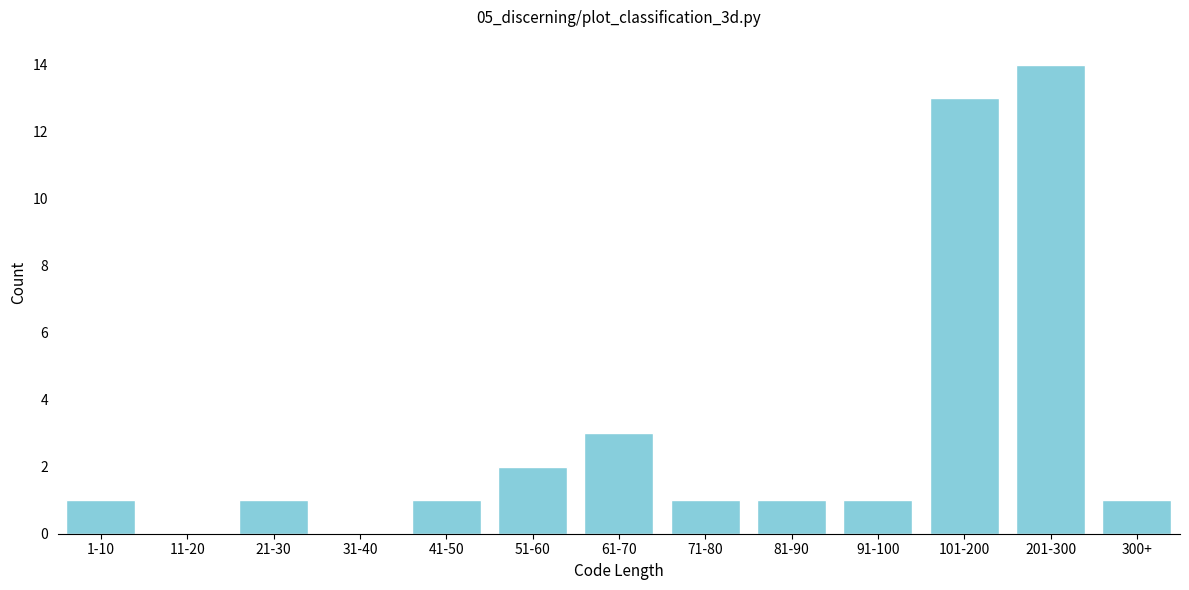

Reading left to right, list all the values displayed in this chart.

1-10=1	11-20=0	21-30=1	31-40=0	41-50=1	51-60=2	61-70=3	71-80=1	81-90=1	91-100=1	101-200=13	201-300=14	300+=1